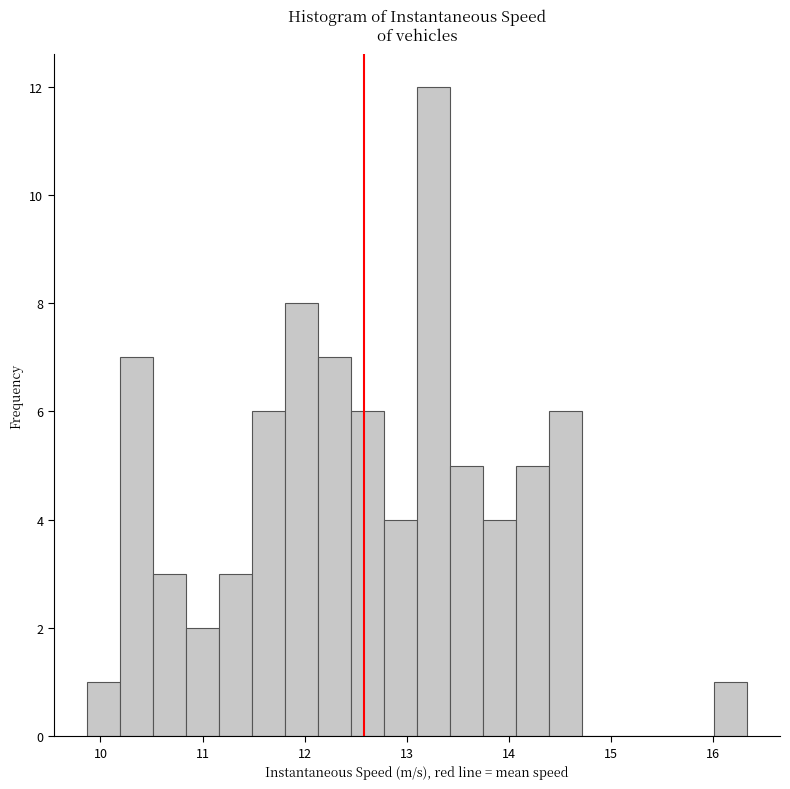

Around what value on the x-axis is the tallest bar? Give the approximate position of its centre, as read against the axis.

13.3